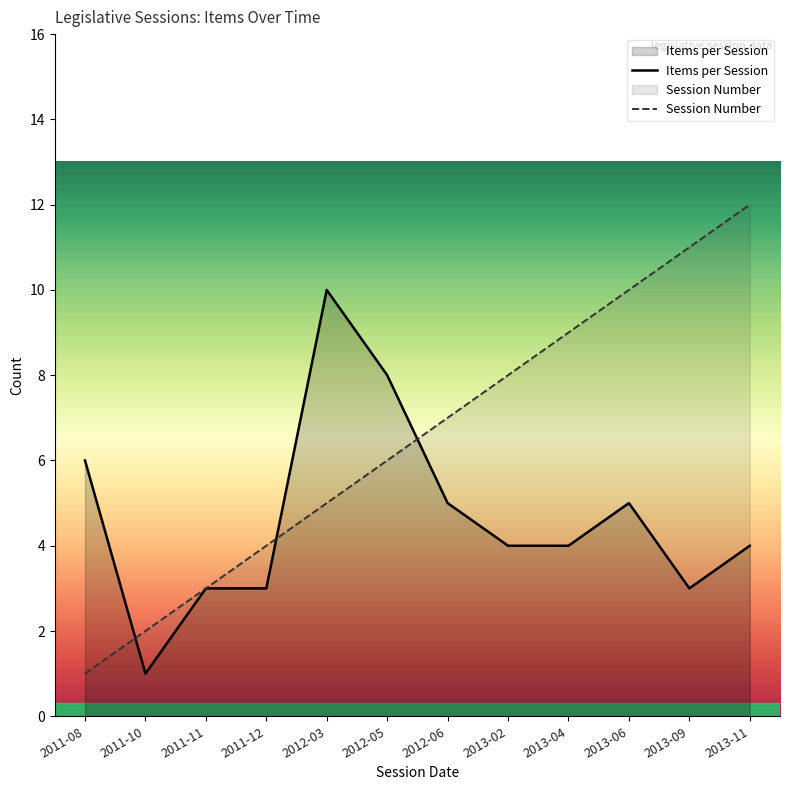

At which label does Session Number reach its peak?

2013-11